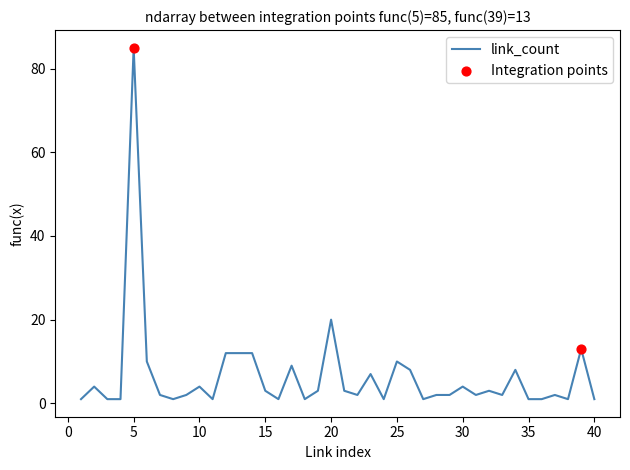

What is the maximum value shown in the chart?

85